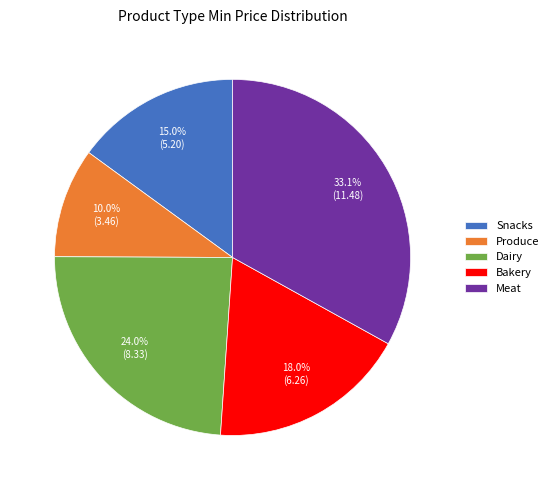

Which slice is the smallest?

Produce